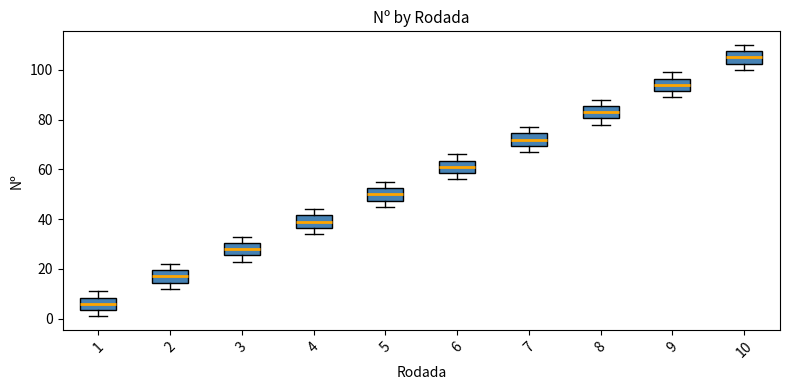

Where is the lower edge of the box at x = 6 on the y-axis? The values are not printed on the chart, so give them approximately, as read against the axis.

58